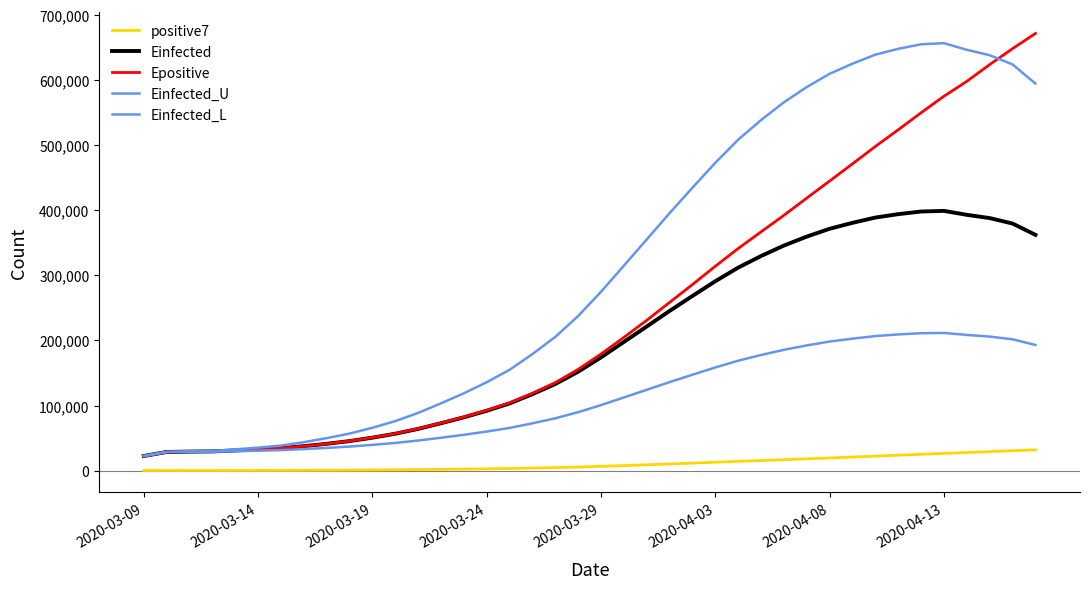

What is the difference between the maximum and minimum values in the Epositive series?

648555.1